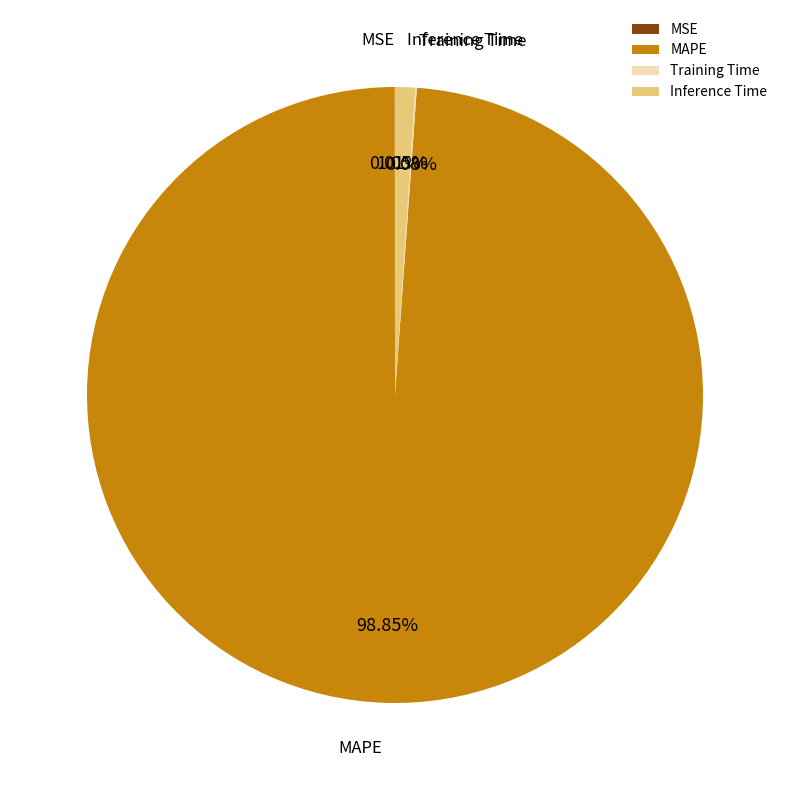

Which category accounts for the majority?

MAPE